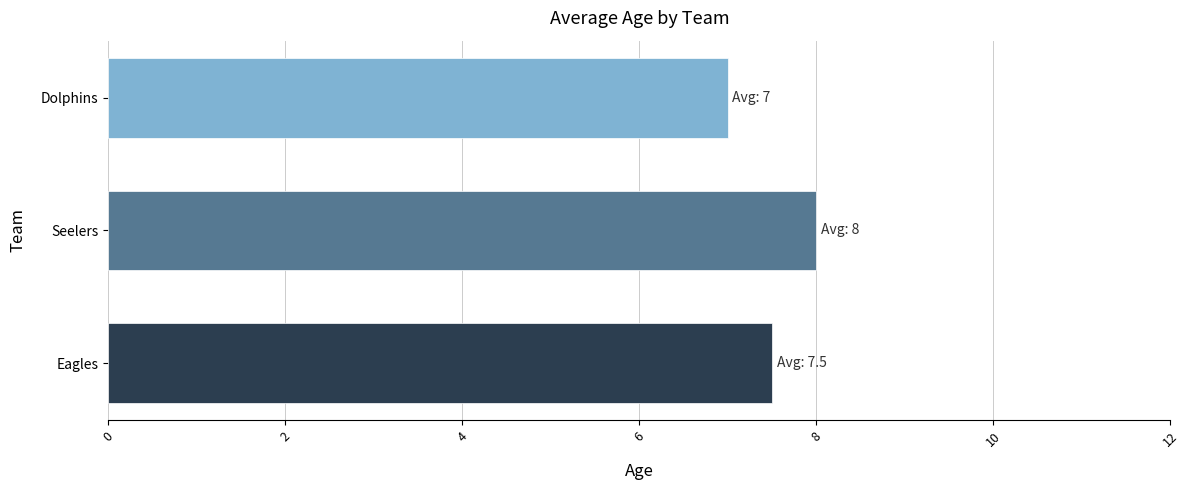

Between Eagles and Dolphins, which is larger?

Eagles